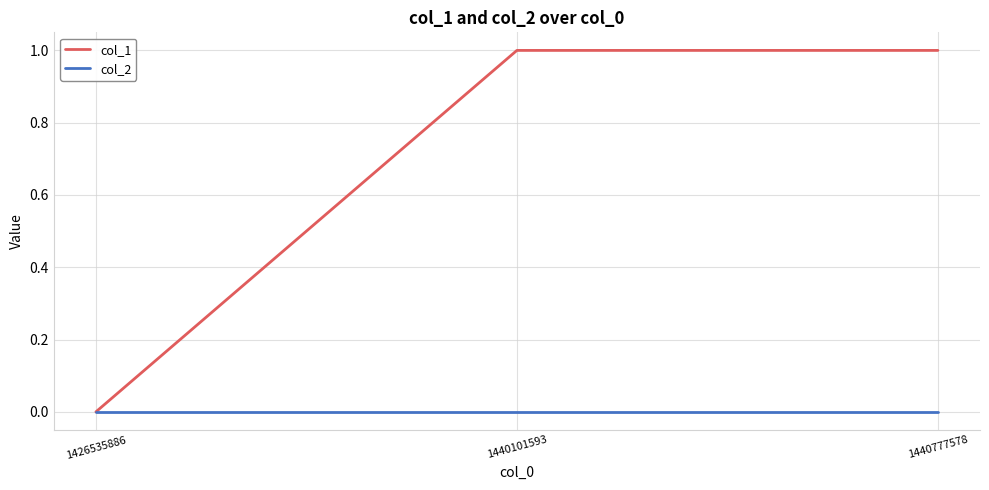

How many distinct data groups are displayed?

2